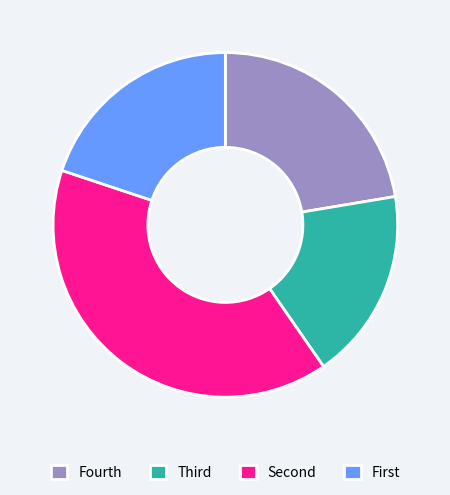

The Fourth slice represents 35% of the pie. True or false?

False